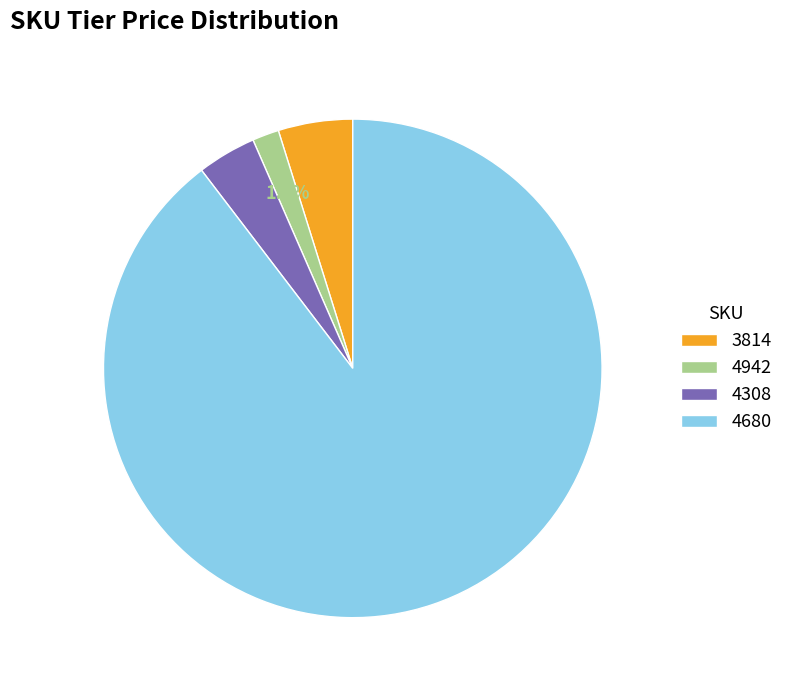

How many segments does this pie chart have?

4